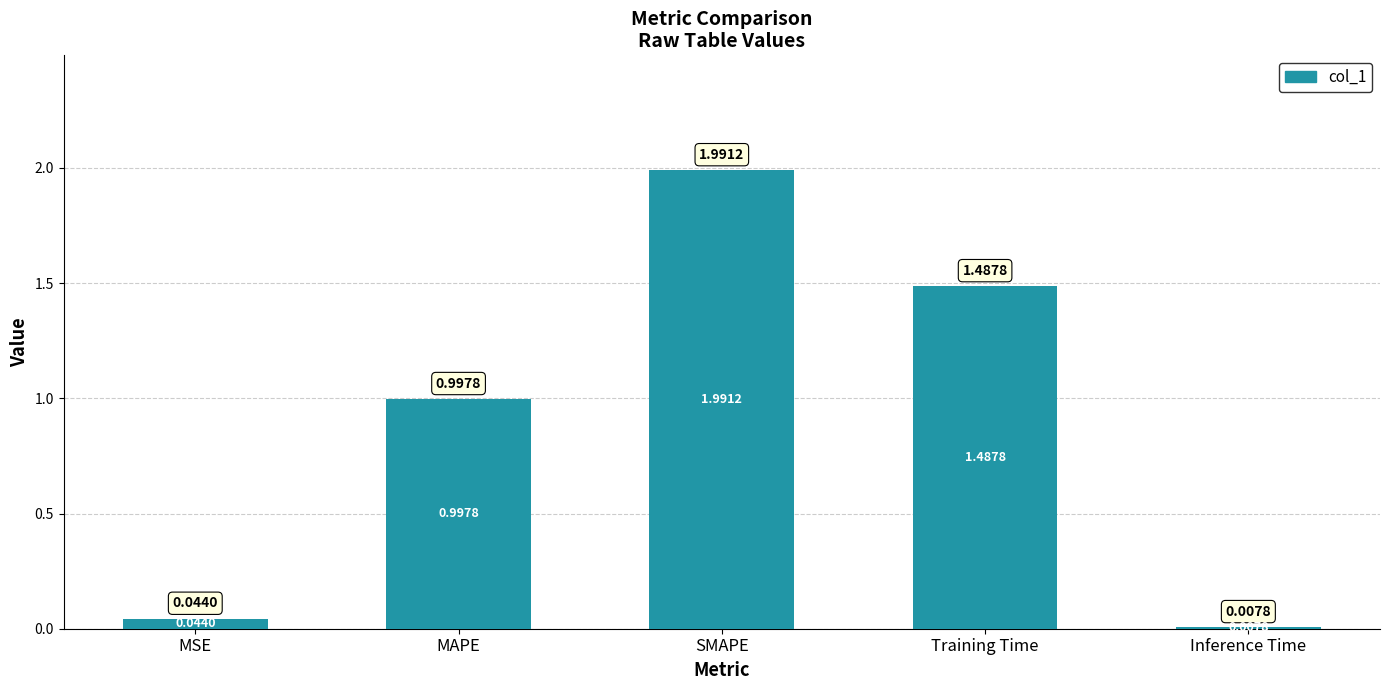

What is the sum of the values at MSE and Inference Time?

0.1